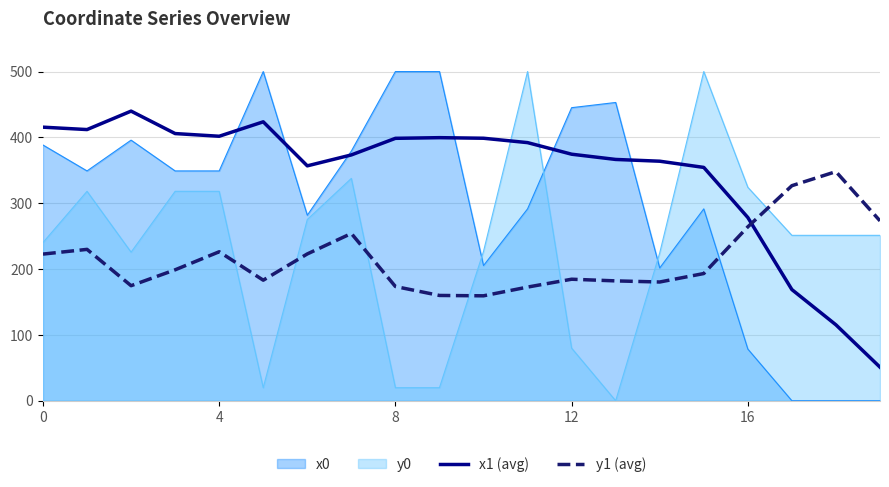

What is the total value across all series at 8?

1091.9